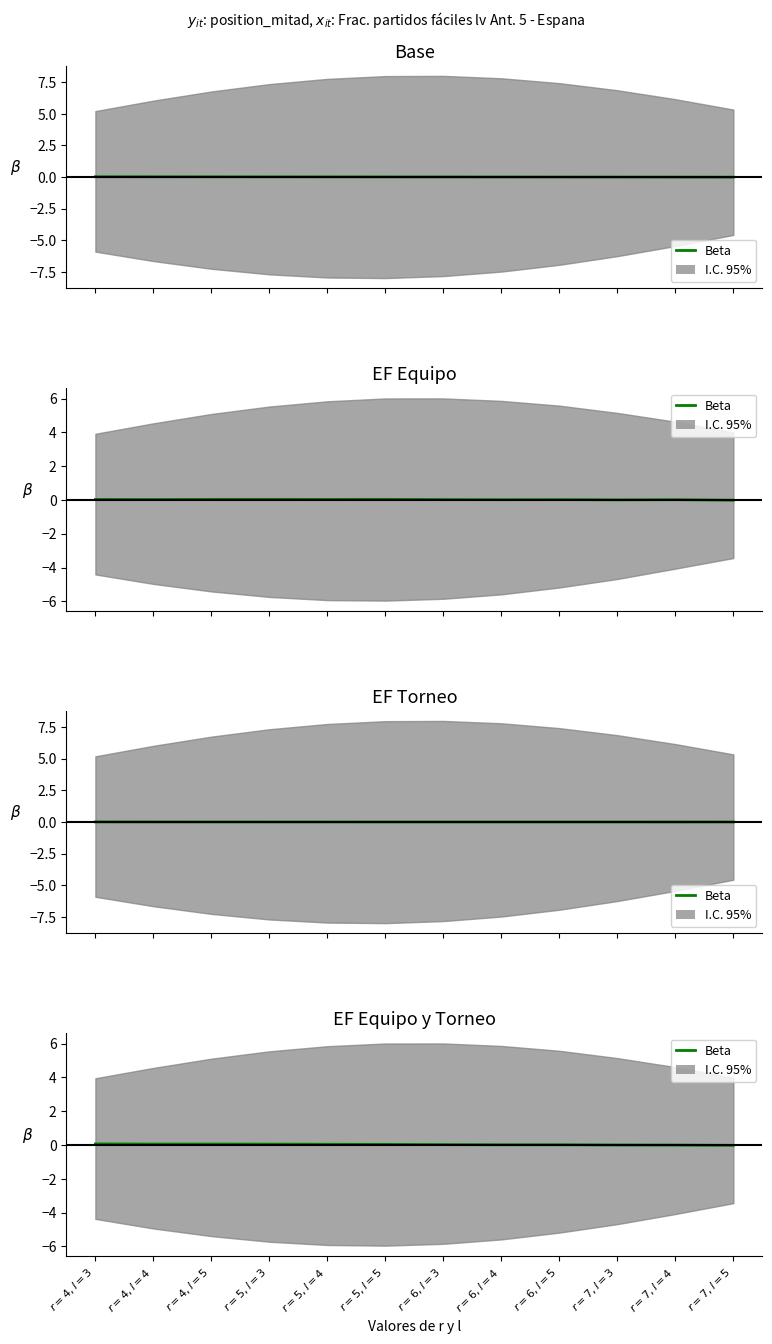

How many interior local peaks (higher than both neighbors) does the data have?

1